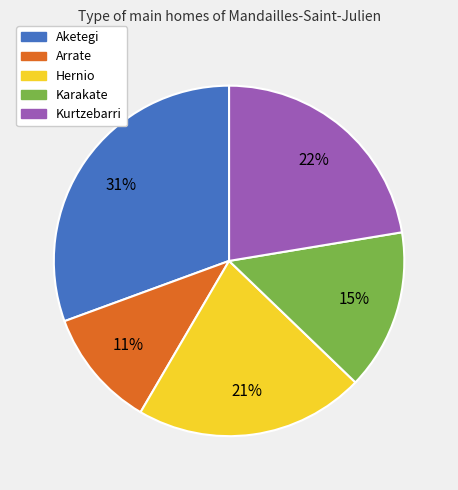

To the nearest percent, what is the difference between the largest and smallest slice percentages?

20%